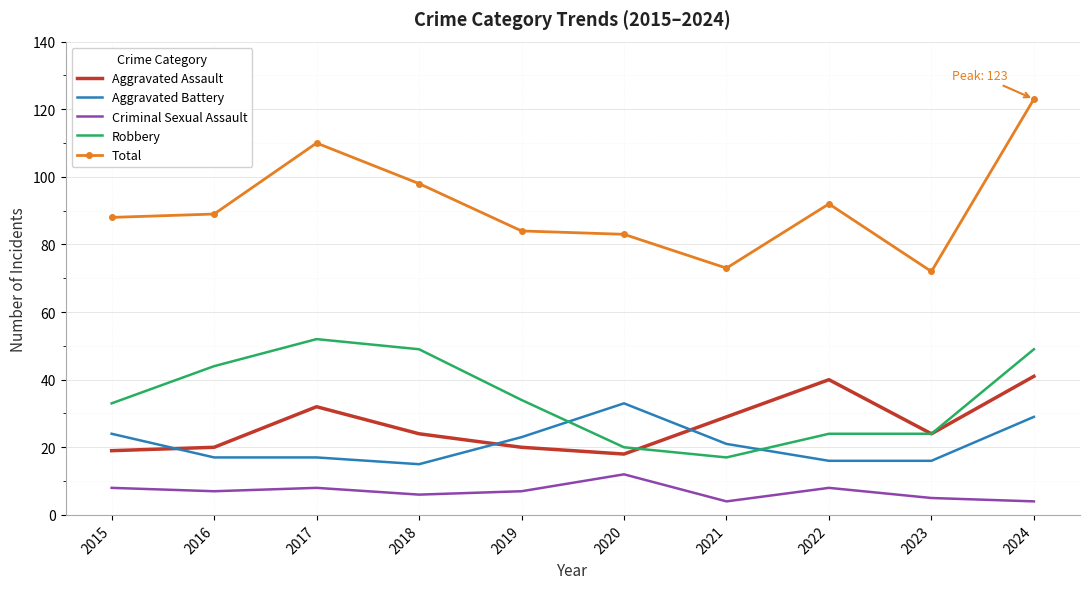

Reading left to right, list all the values displayed in this chart.

Aggravated Assault: 19	20	32	24	20	18	29	40	24	41
Aggravated Battery: 24	17	17	15	23	33	21	16	16	29
Criminal Sexual Assault: 8	7	8	6	7	12	4	8	5	4
Robbery: 33	44	52	49	34	20	17	24	24	49
Total: 88	89	110	98	84	83	73	92	72	123